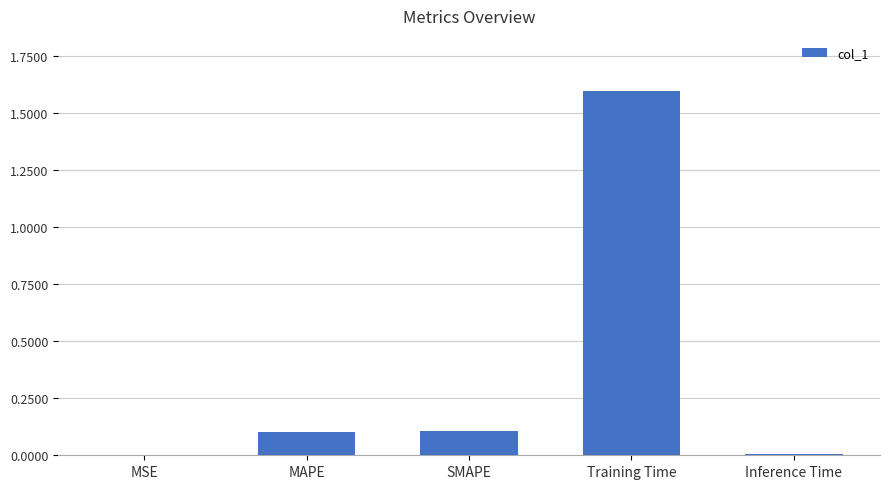

What is the change in value from MAPE to Training Time?

+1.5